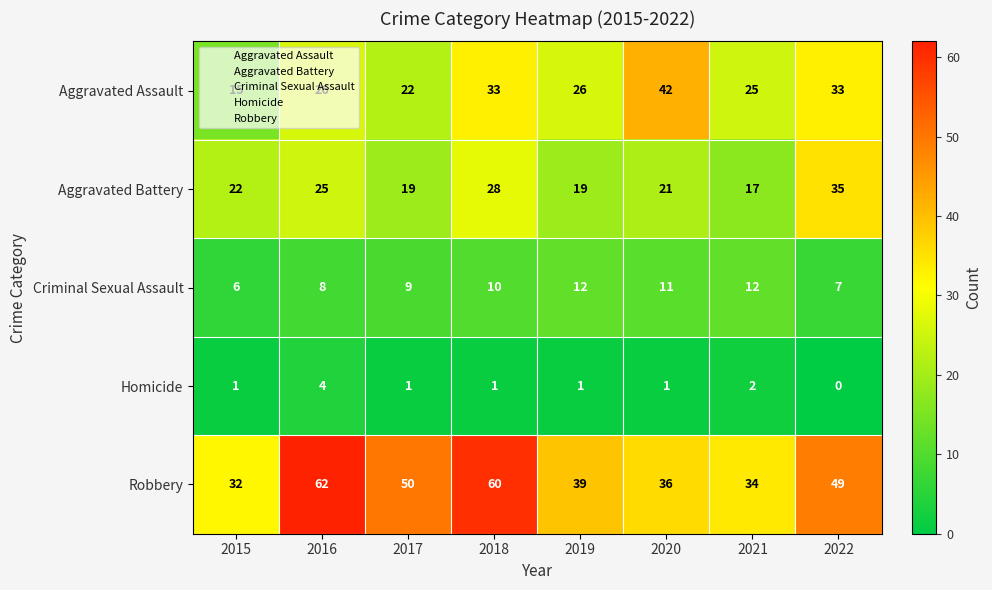

Which series has the widest spread of values?

Robbery